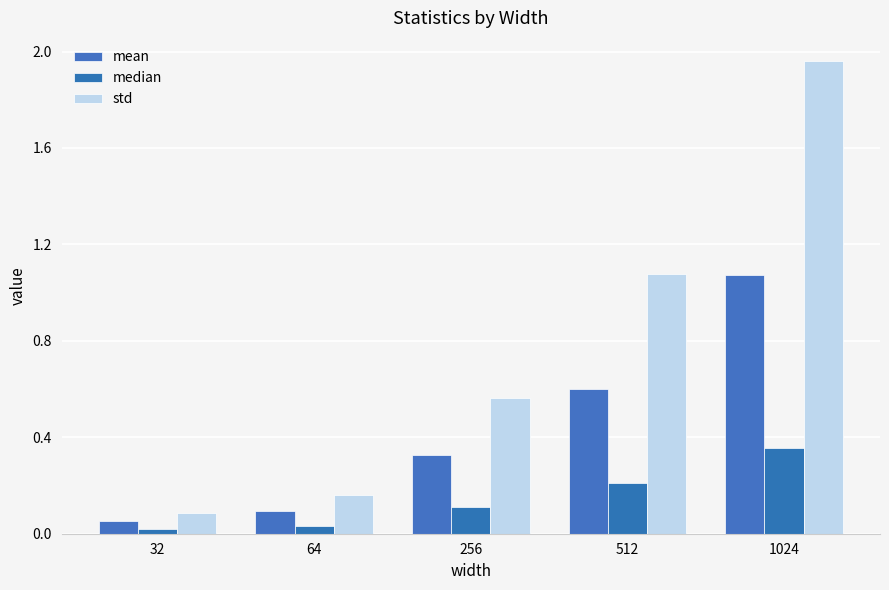

What is the sum of the mean values at 1024 and 256?

1.4